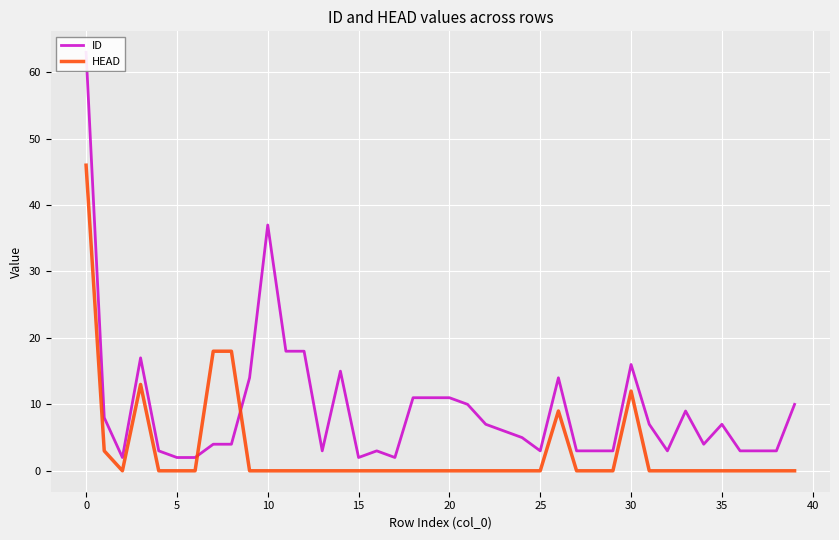

The value of HEAD at 10 is 0. True or false?

True